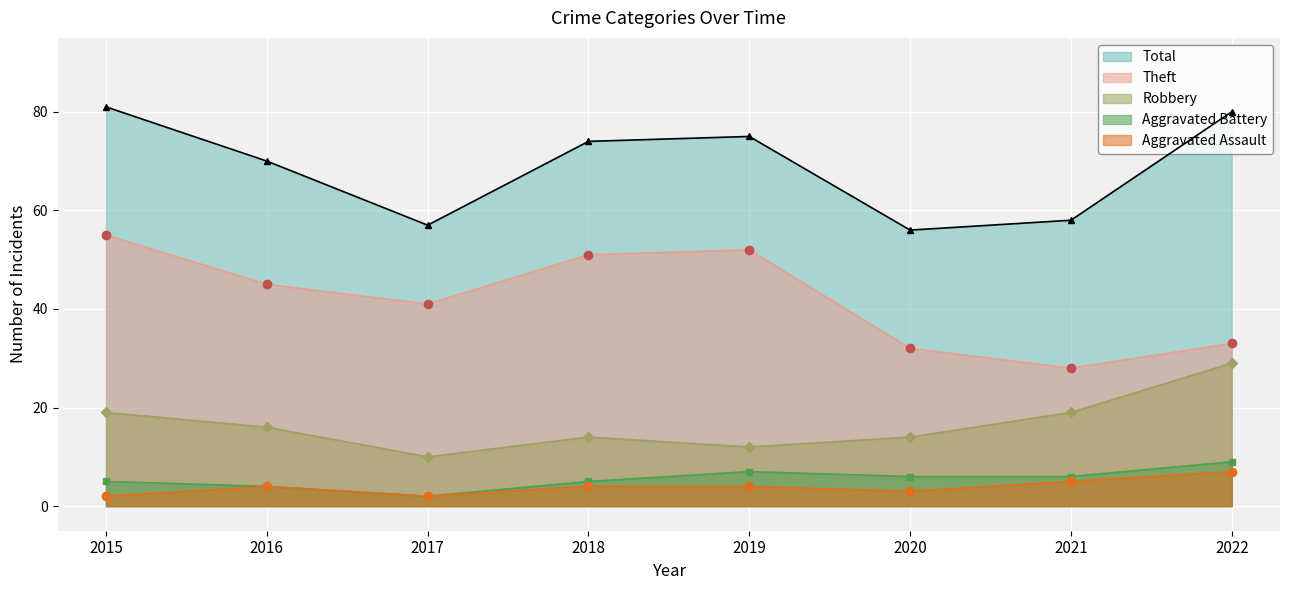

The Total series shows 24 at 2017. True or false?

False